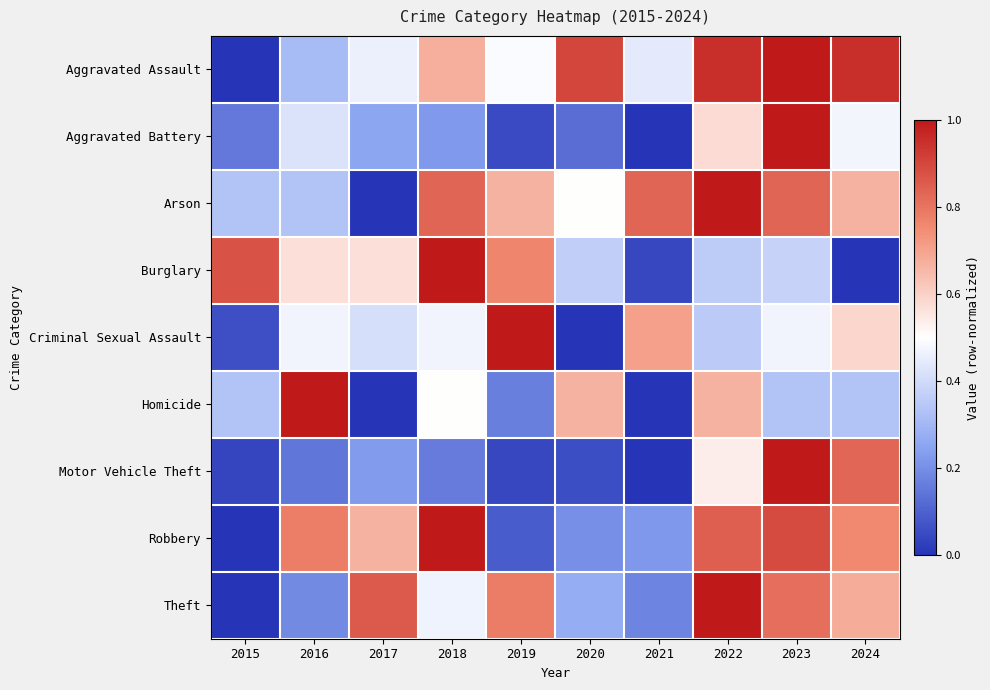

Rank the series at 2018 from lowest to highest value.

Motor Vehicle Theft, Aggravated Battery, Theft, Criminal Sexual Assault, Homicide, Aggravated Assault, Arson, Burglary, Robbery